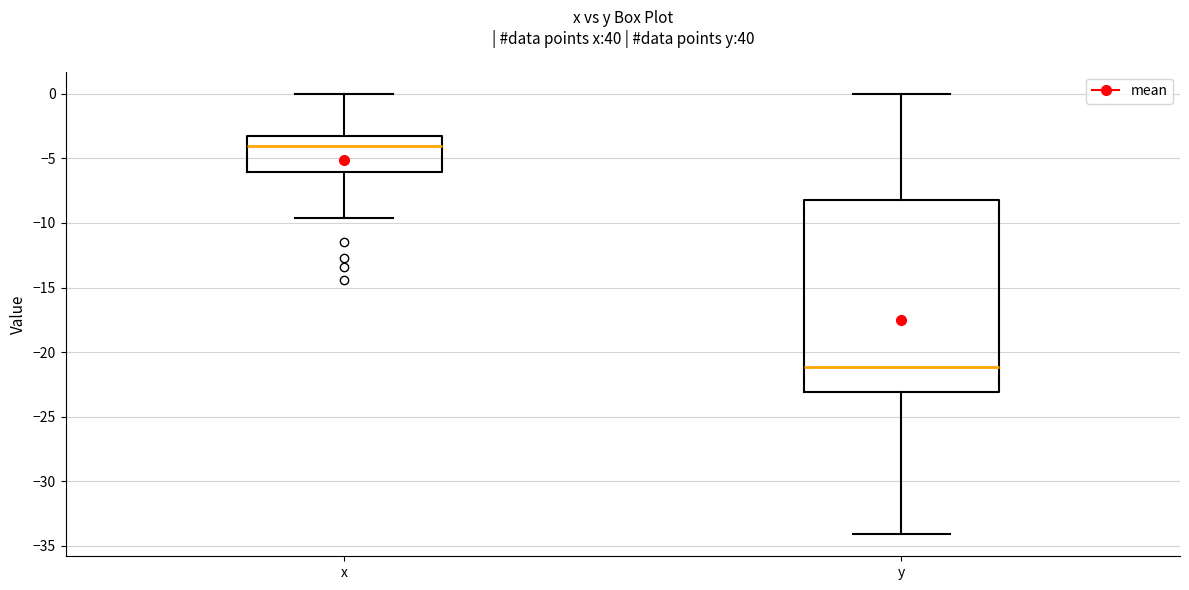

Reading left to right, read every box against the y-axis: the position of its median line, the range the box covers, and the ends of its whiskers. The values are not printed on the chart, so give them approximately, as read against the axis.

x: median -4.0, box -6.0 to -3.5, whiskers -9.5 to 0.0
y: median -21.0, box -23.0 to -8.0, whiskers -34.0 to 0.0